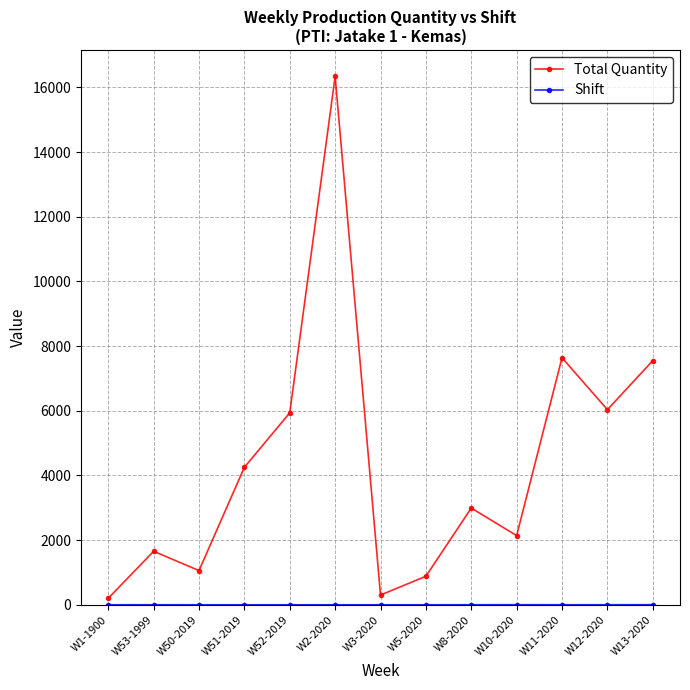

What is the greatest value displayed?

16339